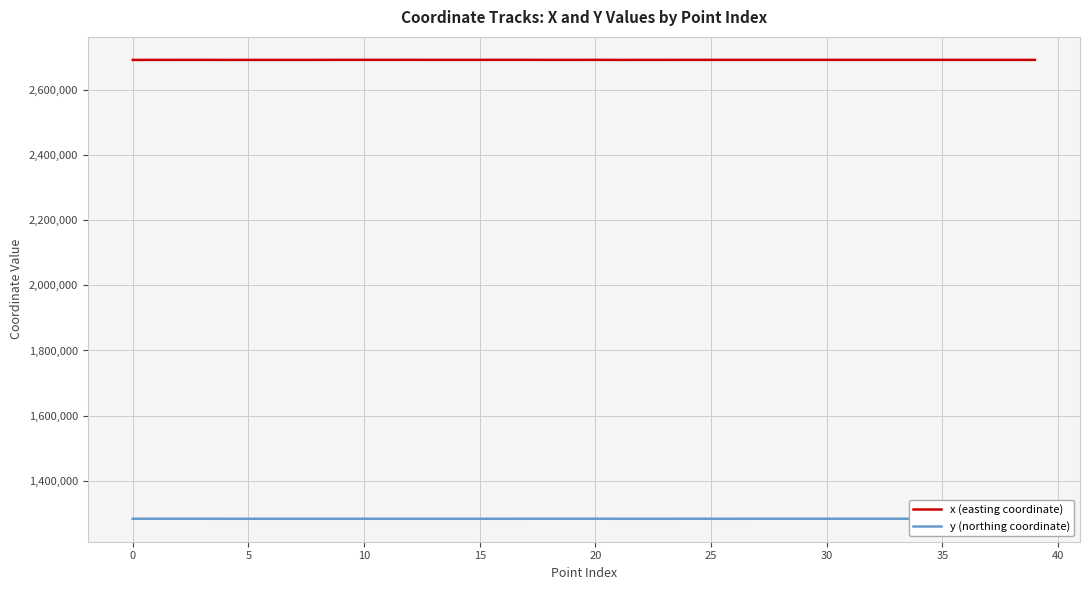

Which series has the largest total across all categories?

x (easting coordinate)